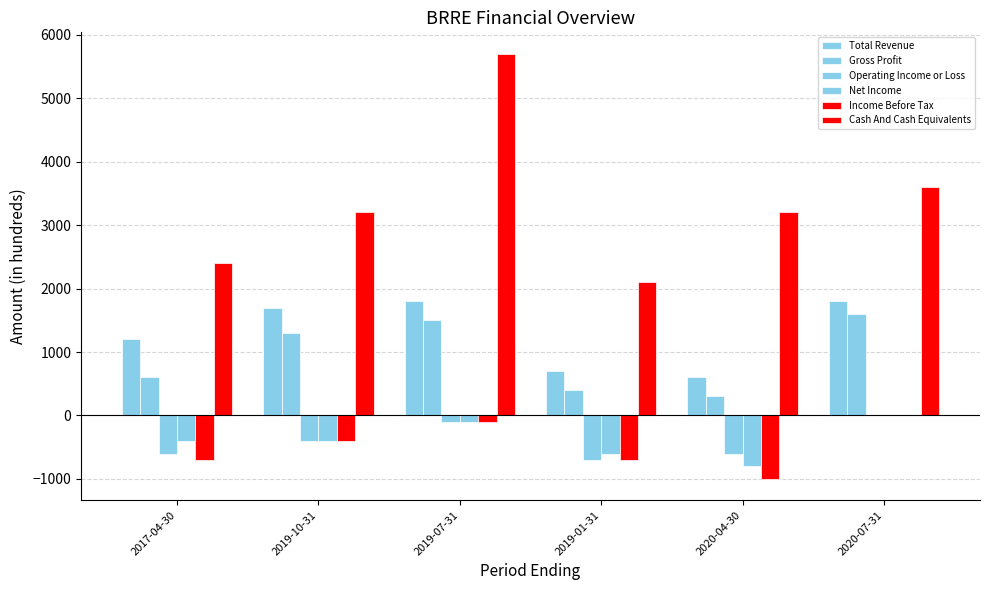

How many data points in Net Income are above -400?

2